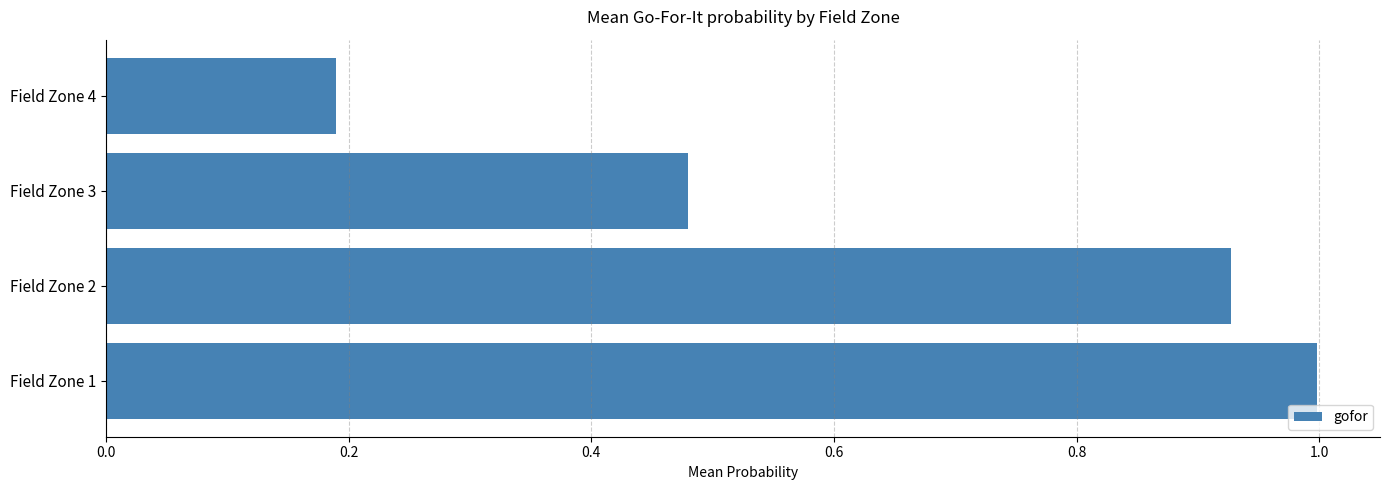

Rank the categories by value from lowest to highest.

Field Zone 4, Field Zone 3, Field Zone 2, Field Zone 1